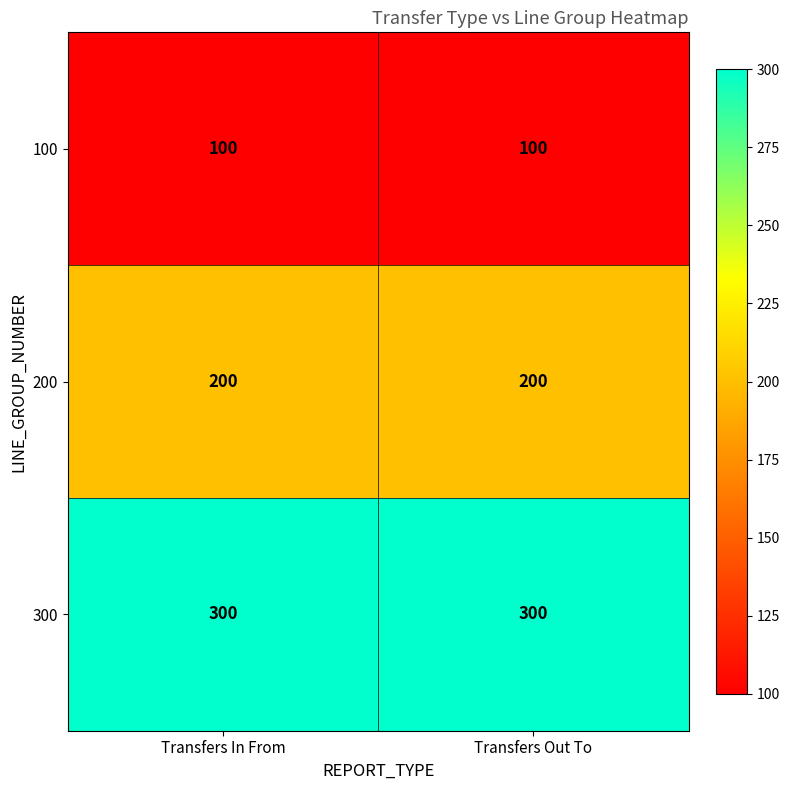

What is the spread (max minus min) of values at Transfers In From?

200